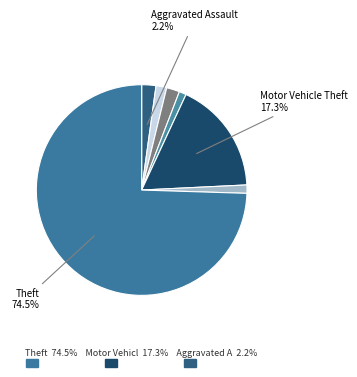

How many segments does this pie chart have?

7